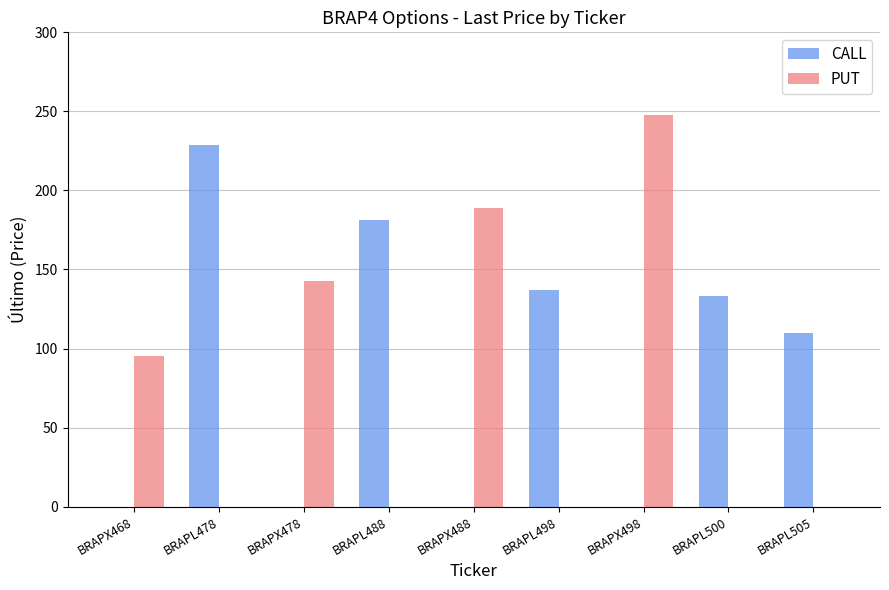

Where does the CALL series first go above 110?

BRAPL478